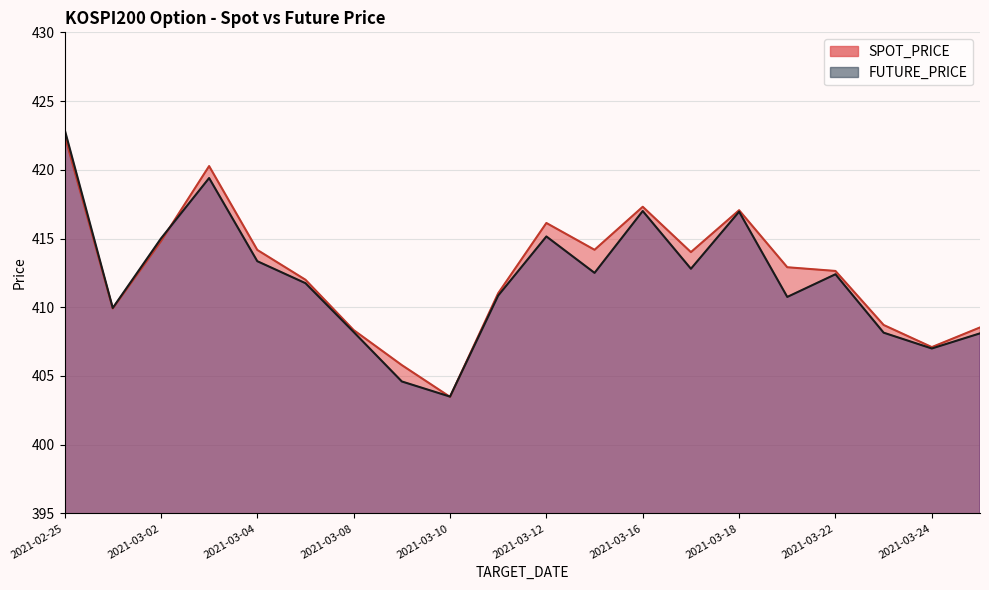

Reading left to right, what are all the values shown in this chart?

SPOT_PRICE: 422.5	409.9	414.8	420.3	414.2	412.0	408.3	405.8	403.5	411.0	416.1	414.2	417.3	414.0	417.1	412.9	412.6	408.7	407.1	408.5
FUTURE_PRICE: 422.9	409.9	415.0	419.4	413.4	411.8	408.2	404.6	403.5	410.9	415.1	412.5	417.0	412.8	416.9	410.8	412.4	408.1	407.0	408.1